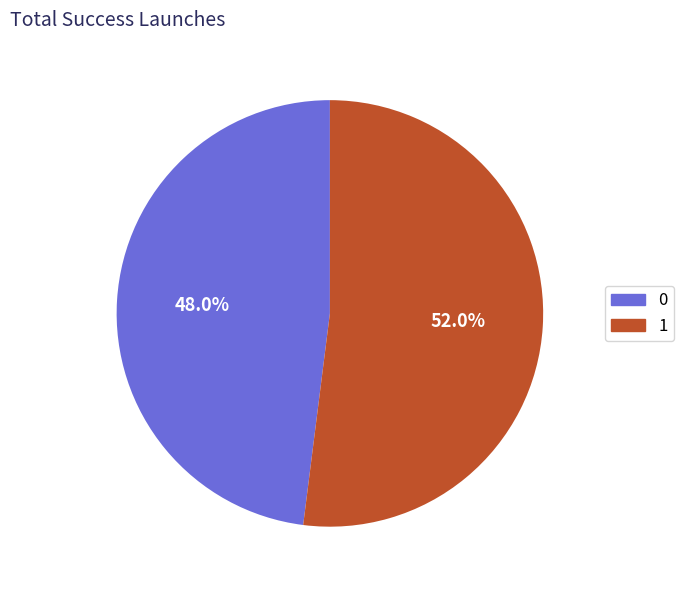

Is there a majority slice in this chart?

Yes